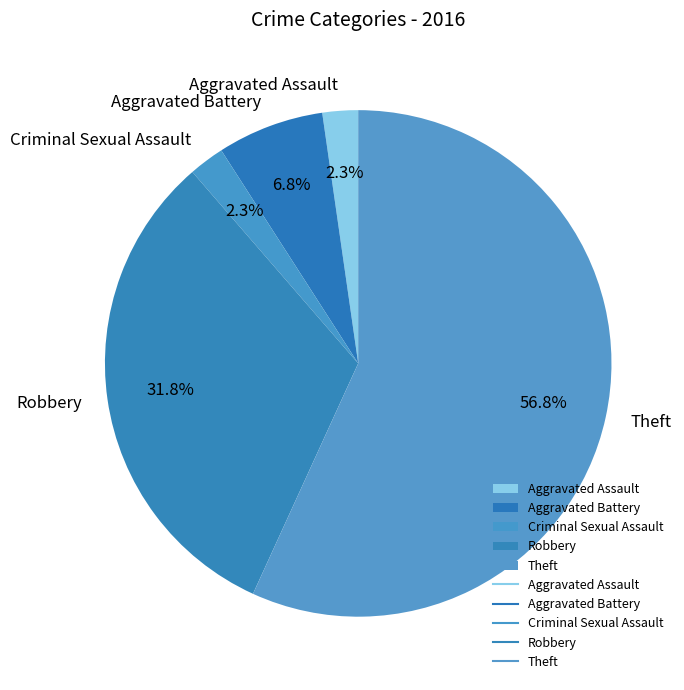

Which slice is the largest?

Theft